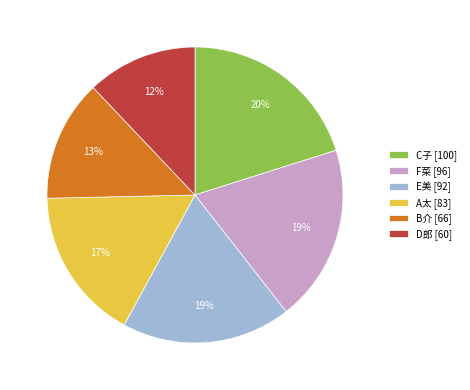

To the nearest percent, what is the average slice percentage?

17%